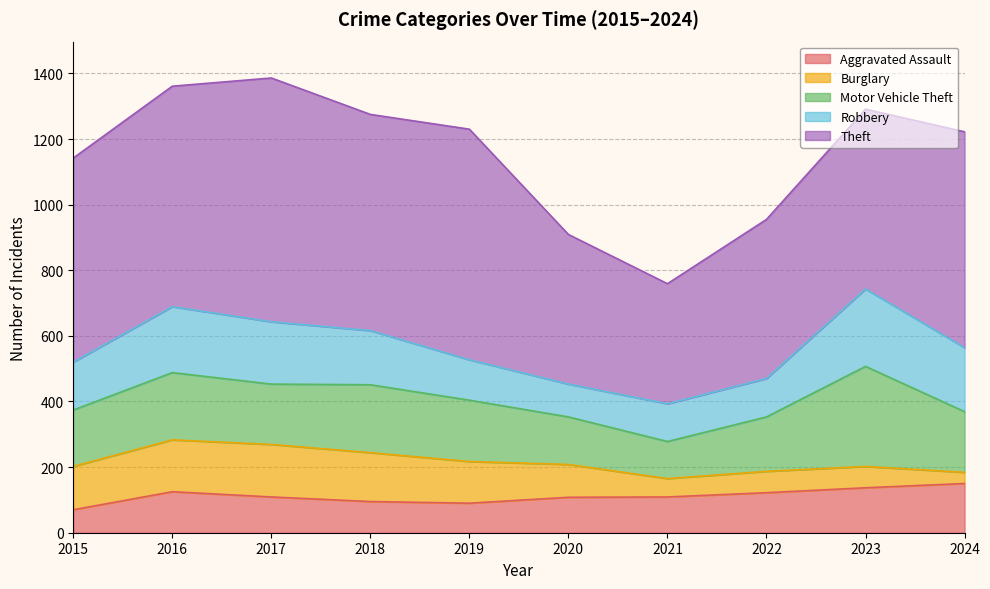

Between 2016 and 2021, which series saw the biggest shift?

Theft